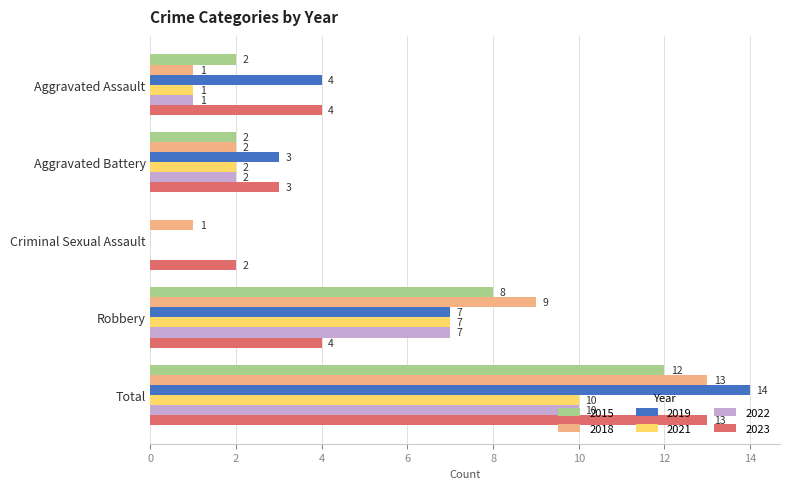

True or false: 2022 has a value of 4 at Total.

False